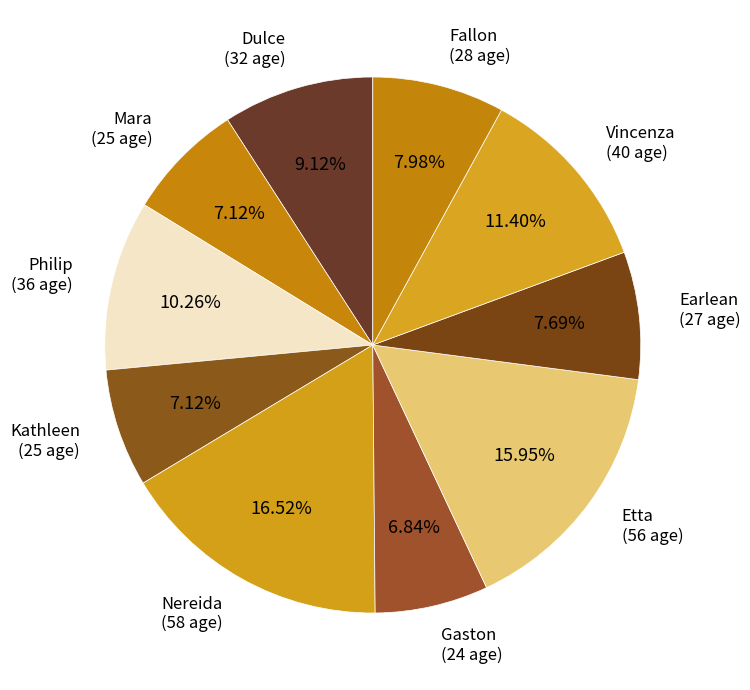

Between Kathleen and Vincenza, which is larger?

Vincenza